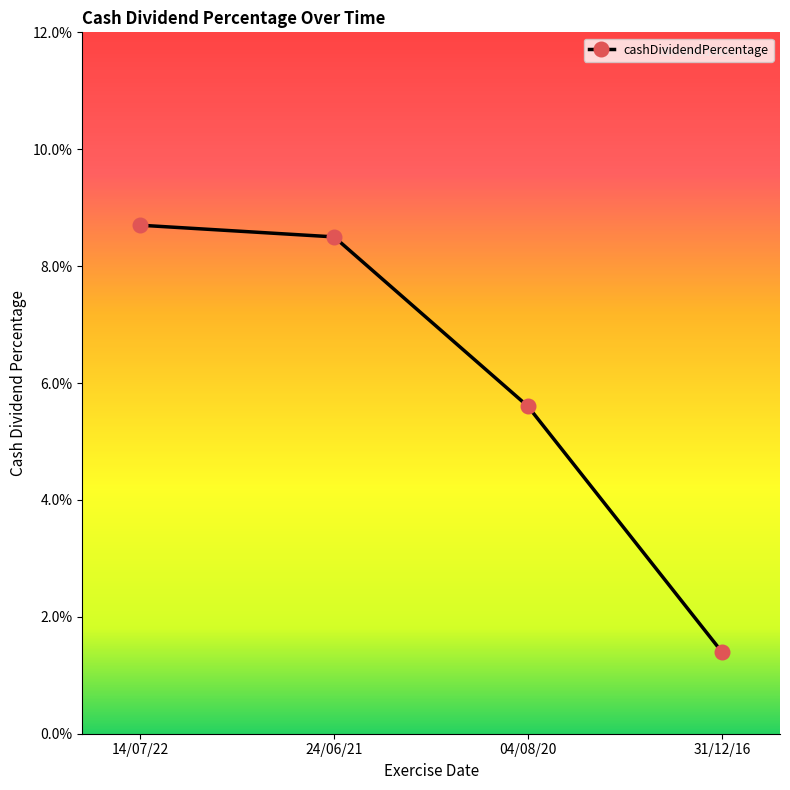

What is the average value?

0.1